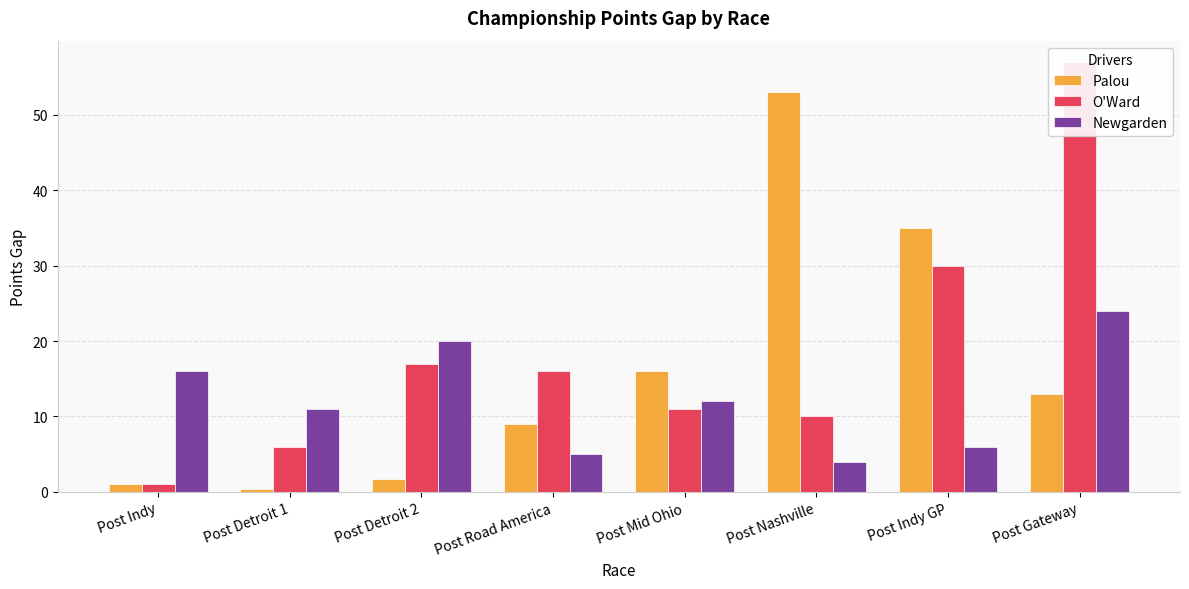

What is the minimum value shown in the chart?

0.4